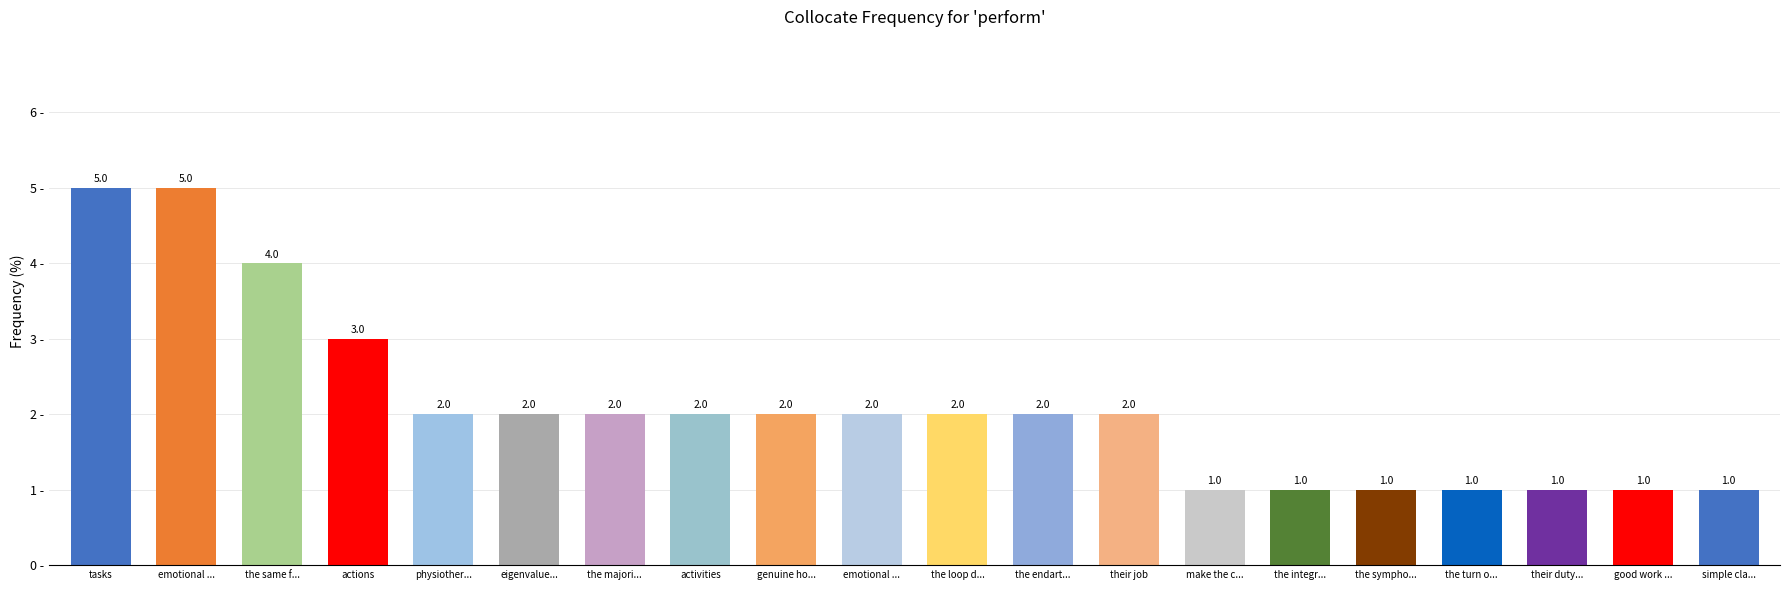

What is the change in value from eigenvalue... to make the c...?

-1